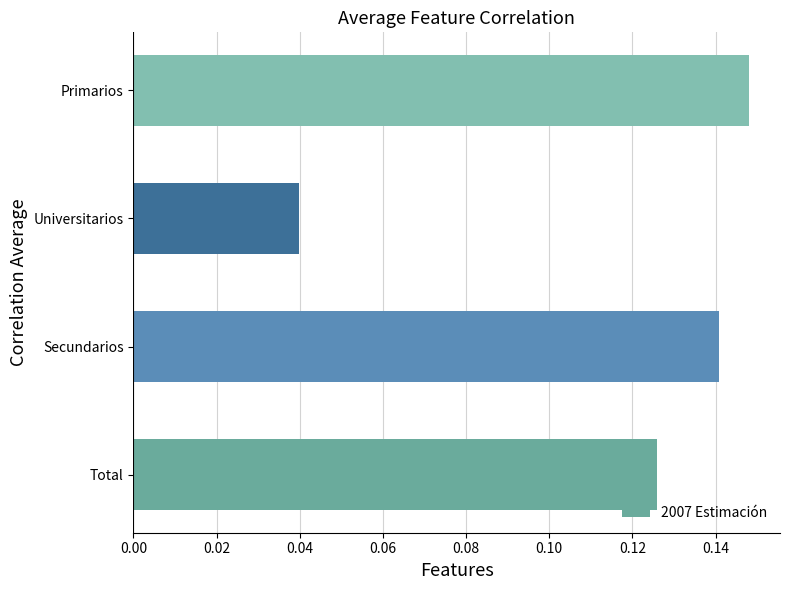

Rank the categories by value from lowest to highest.

Universitarios, Total, Secundarios, Primarios